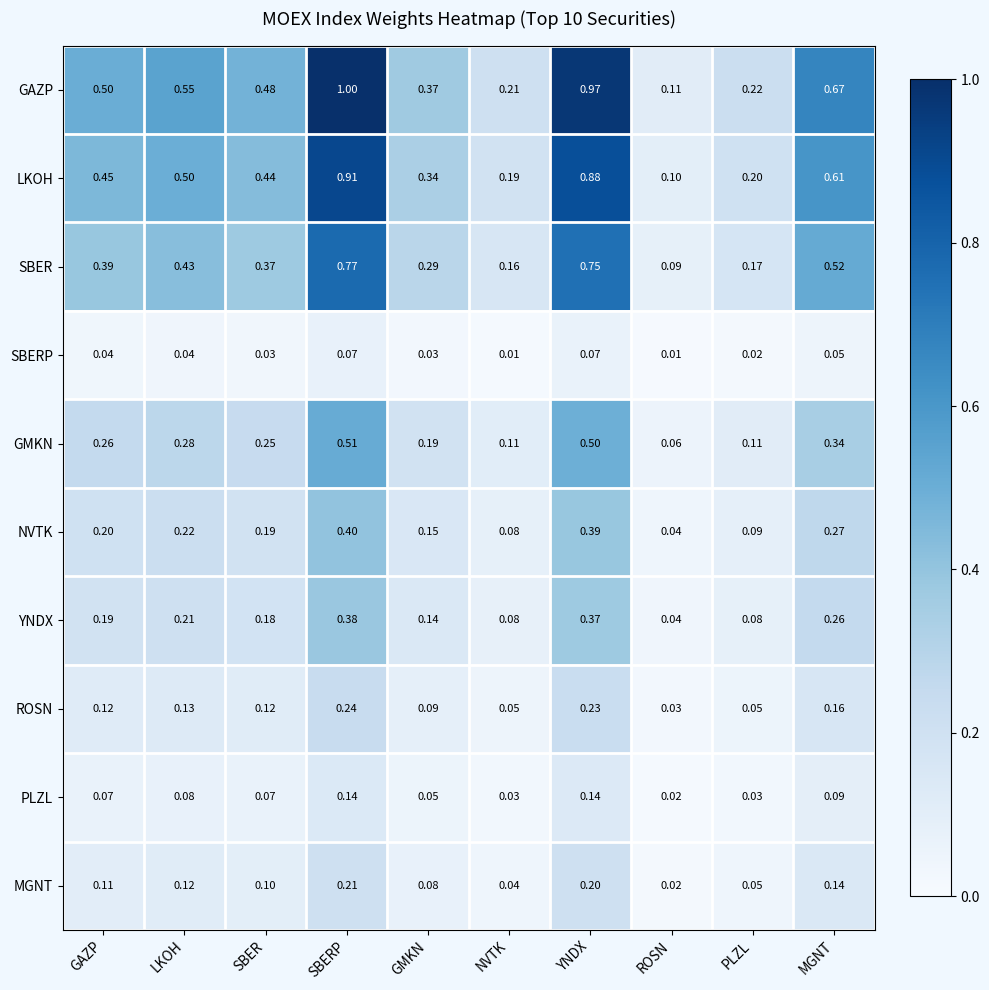

Which series has the largest total across all categories?

GAZP